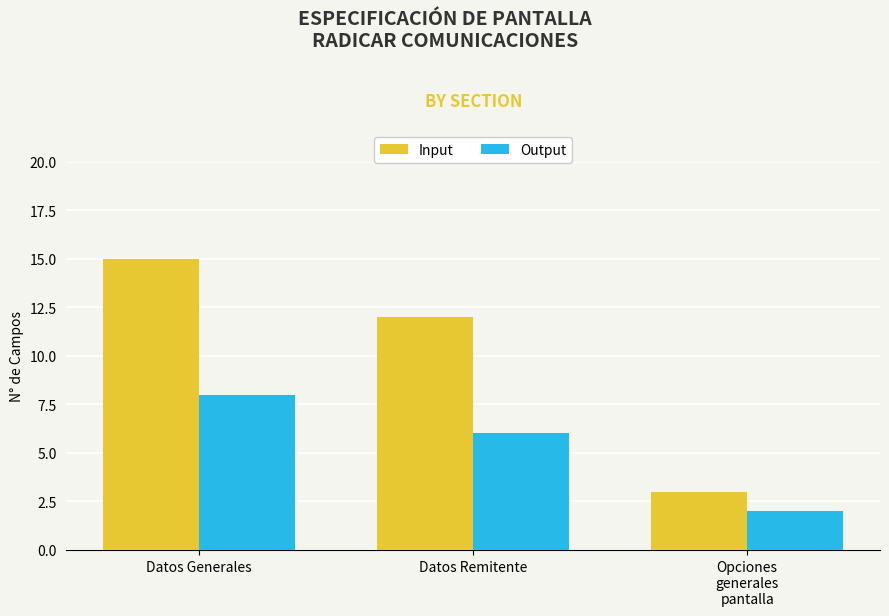

What is the sum of the Output values at Opciones
generales
pantalla and Datos Remitente?

8